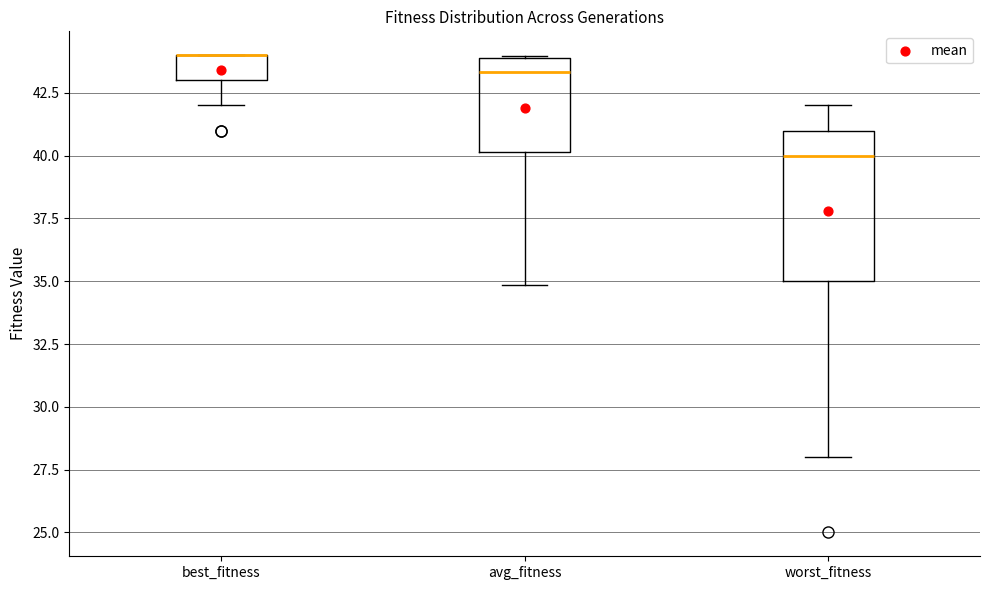

Reading left to right, transcribe this box plot: for each box, give where its median line is, the range the box spans, and where its two whiskers end, as read against the y-axis. The values are not printed on the chart, so give them approximately, as read against the axis.

best_fitness: median 44.0 (drawn on the box's upper edge), box 43.0 to 44.0, whiskers 42.0 to 44.0
avg_fitness: median 43.5, box 40.0 to 44.0, whiskers 35.0 to 44.0
worst_fitness: median 40.0, box 35.0 to 41.0, whiskers 28.0 to 42.0